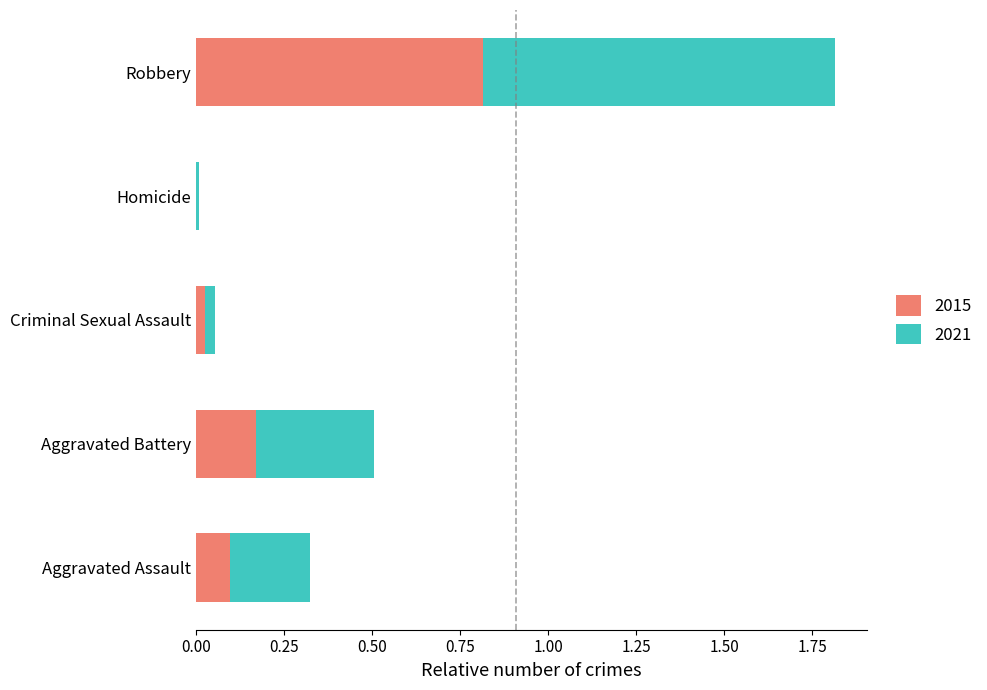

The value of 2015 at Homicide is 0.4. True or false?

False